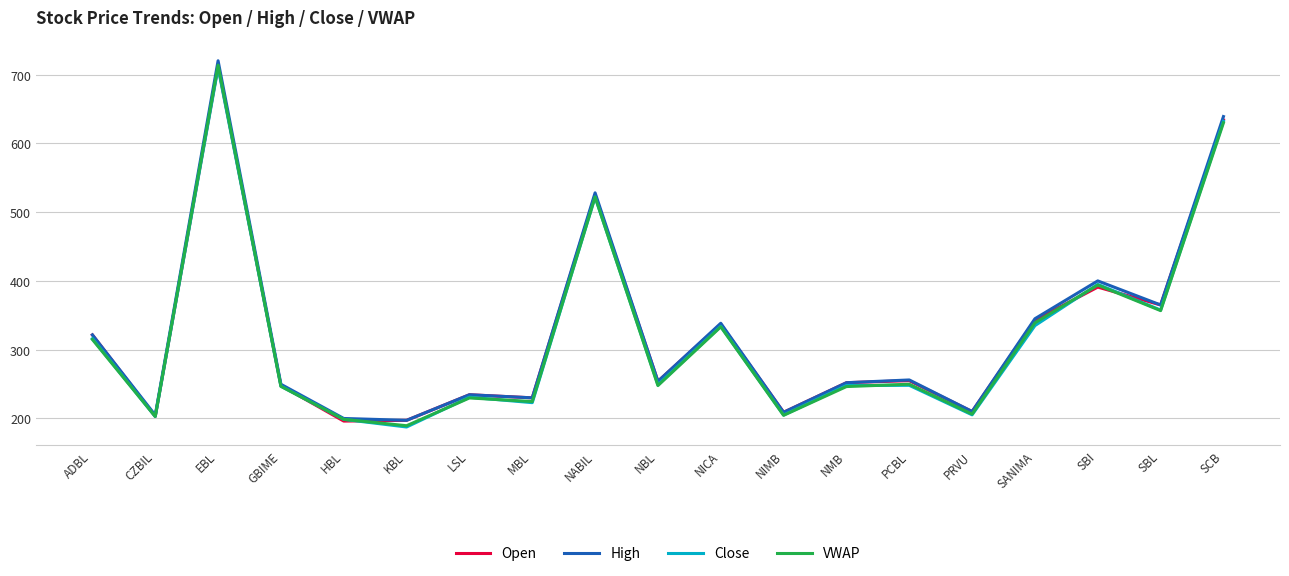

What is the difference between the highest and lowest values at CZBIL?

2.0